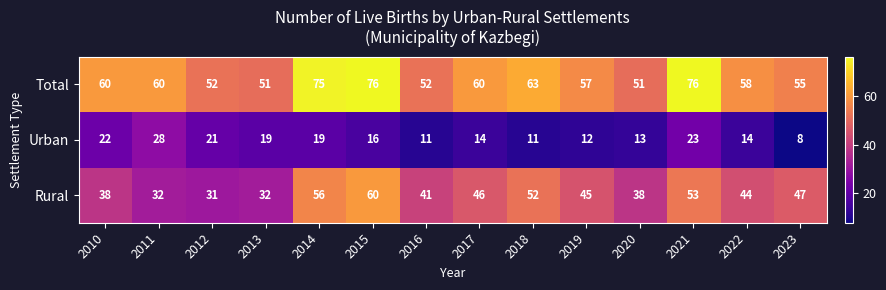

Is the value of Rural at 2018 greater than the value of Total at 2015?

No